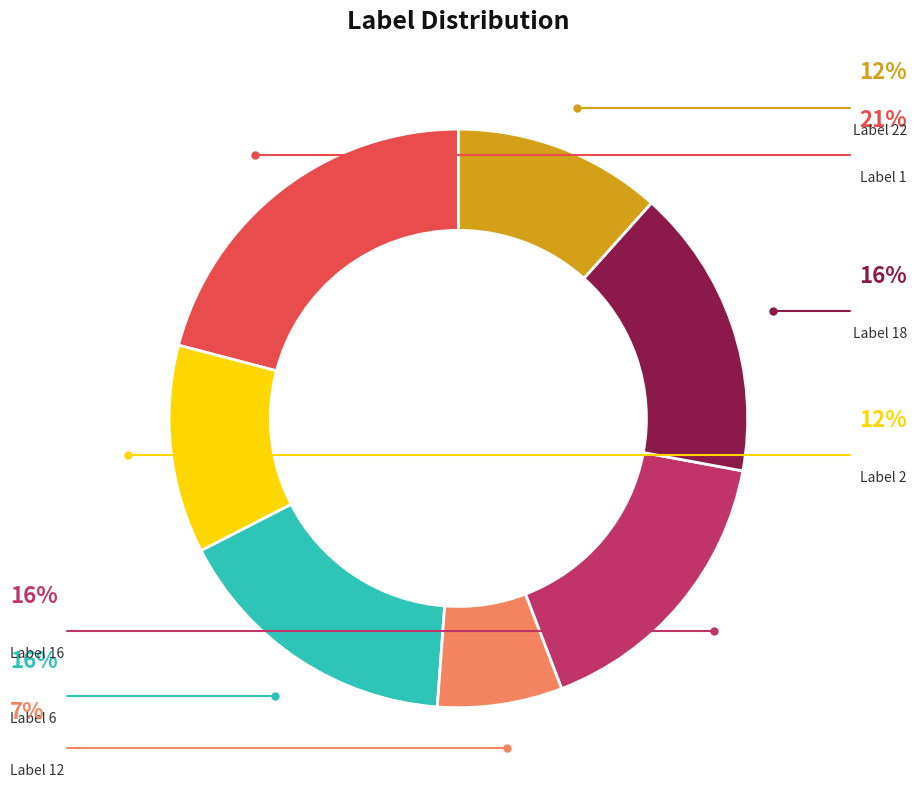

Is there any slice that represents more than half of the pie?

No